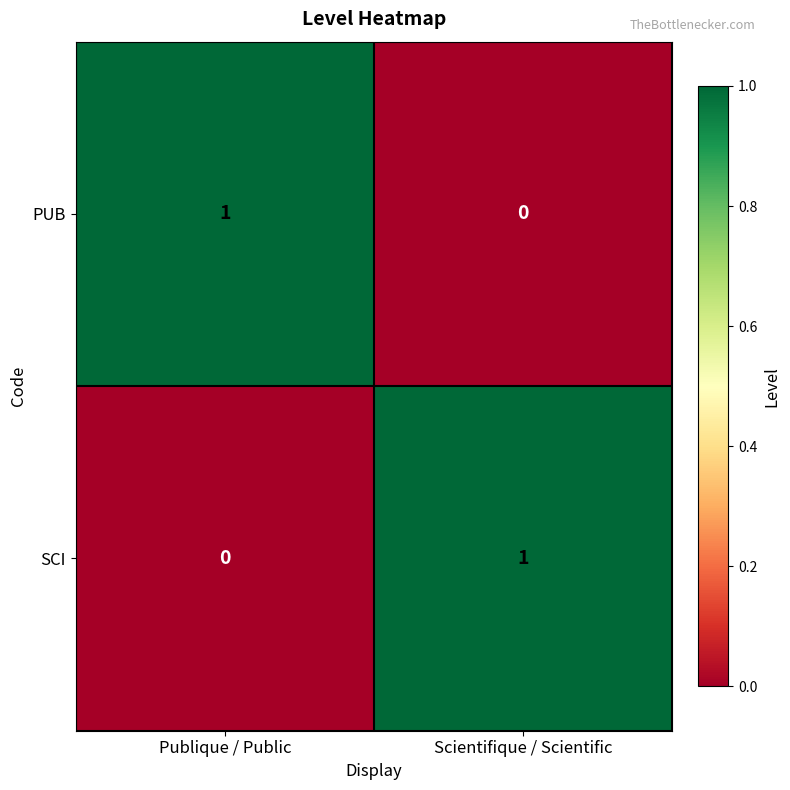

What is the total value across all series at Publique / Public?

1